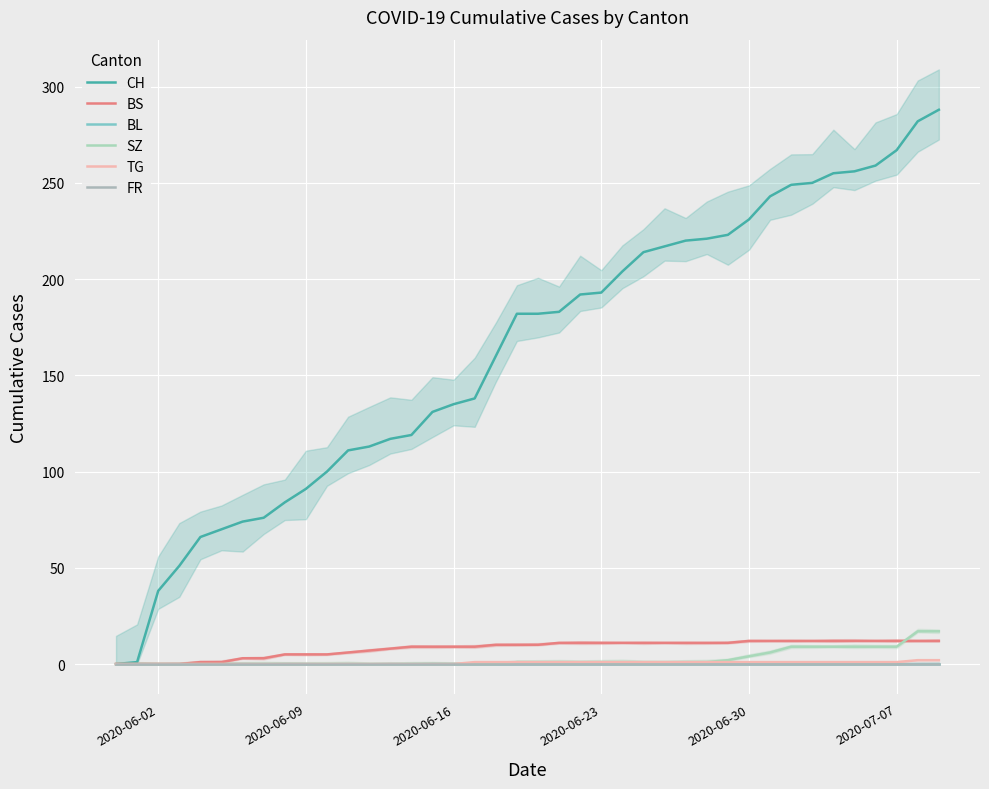

True or false: BS has more than 2 interior local peaks.

False